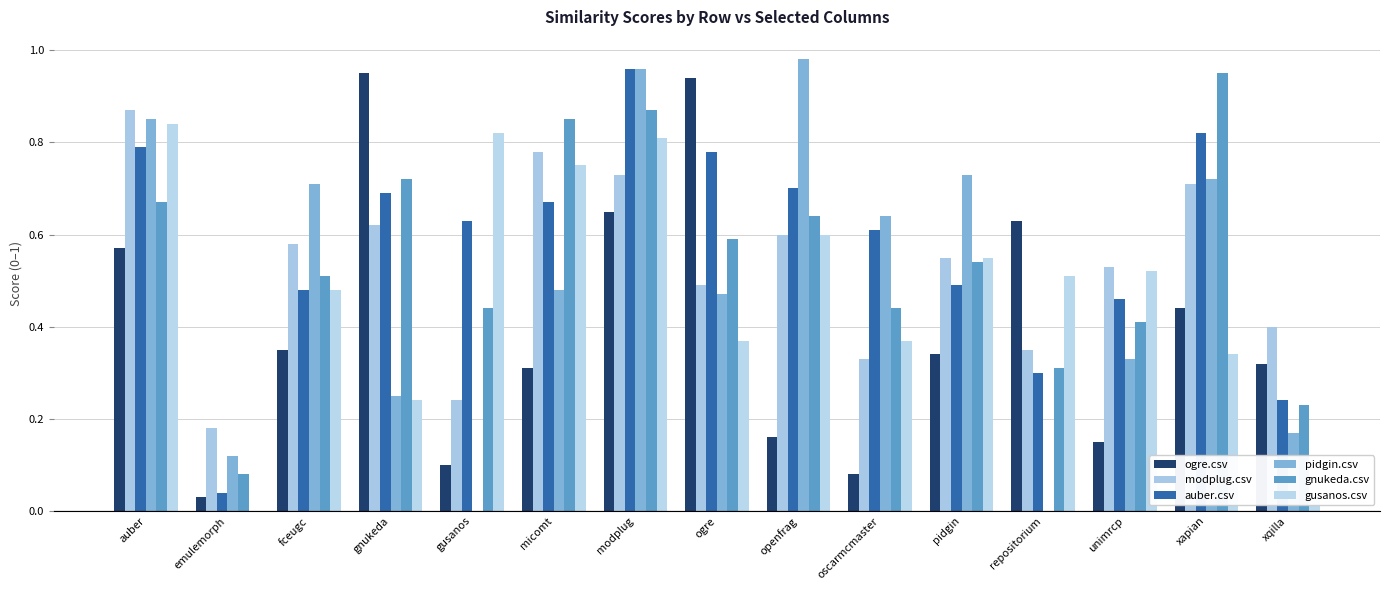

What is the sum of all gusanos.csv values?

7.2